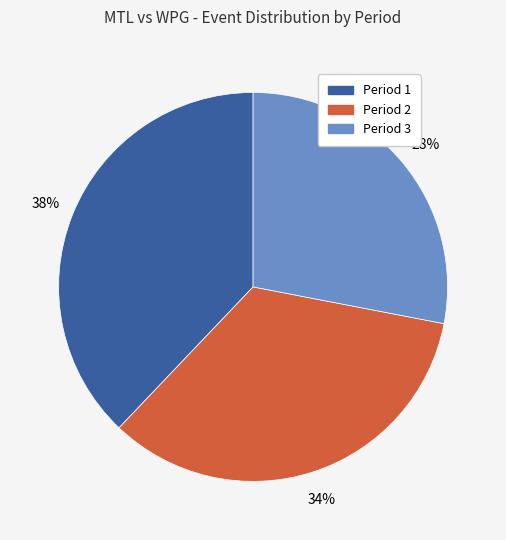

The Period 2 slice represents 47% of the pie. True or false?

False